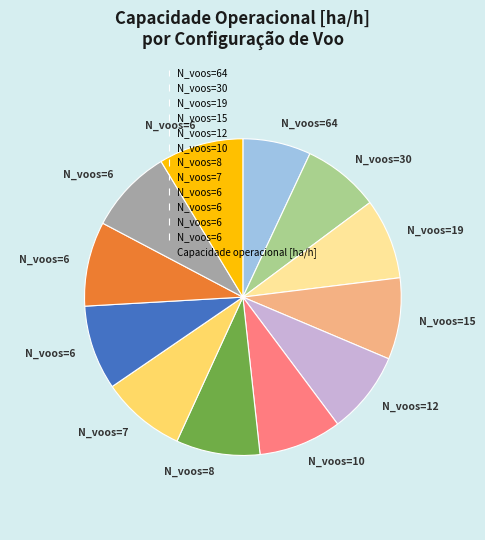

Is there any slice that represents more than half of the pie?

No